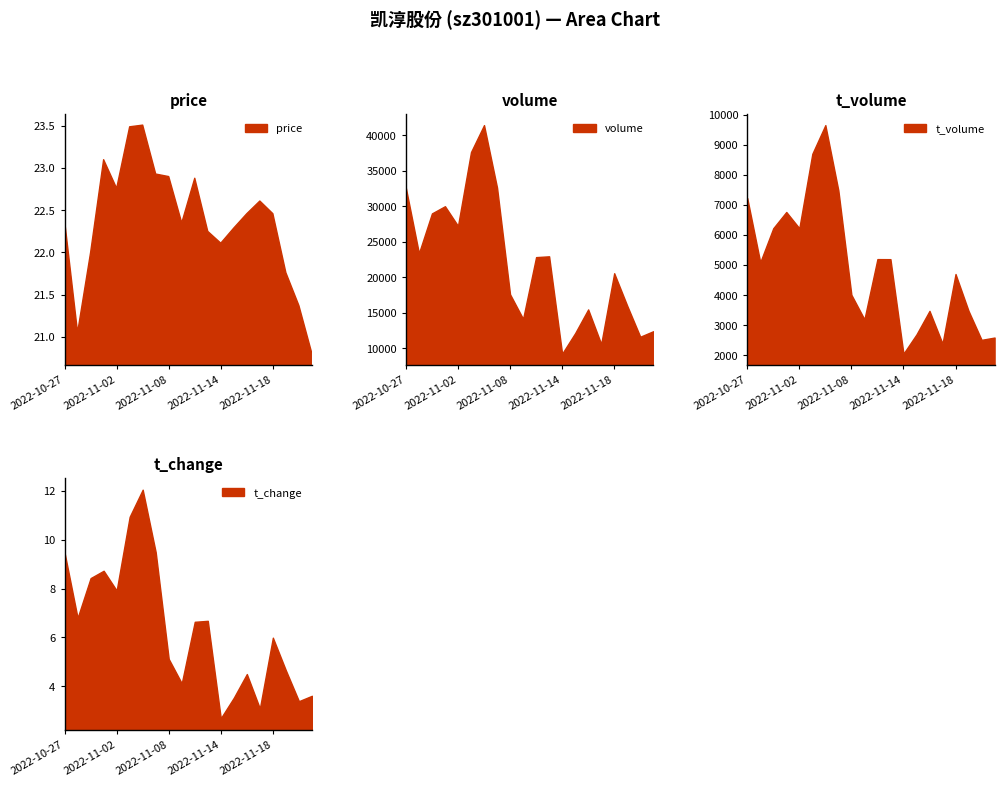

True or false: price has more than 0 interior local peaks.

True